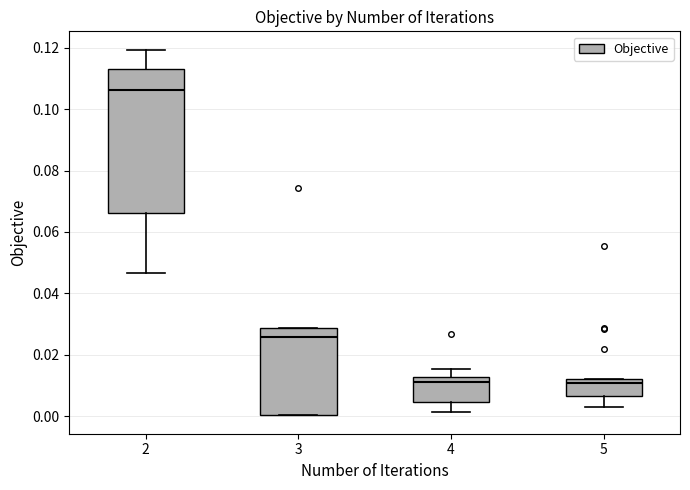

Reading left to right, transcribe this box plot: for each box, give where its median line is, the range the box spans, and where its two whiskers end, as read against the y-axis. The values are not printed on the chart, so give them approximately, as read against the axis.

2: median 0.106, box 0.066 to 0.112, whiskers 0.046 to 0.120
3: median 0.026, box 0.000 to 0.028, whiskers 0.000 to 0.028
4: median 0.012 (just below the box's upper edge), box 0.004 to 0.012, whiskers 0.002 to 0.016
5: median 0.012 (just below the box's upper edge), box 0.006 to 0.012, whiskers 0.004 to 0.012